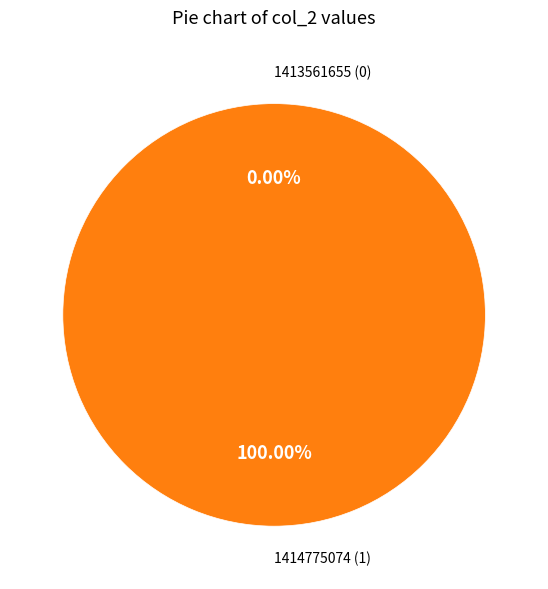

Between 1414775074 and 1413561655, which is larger?

1414775074